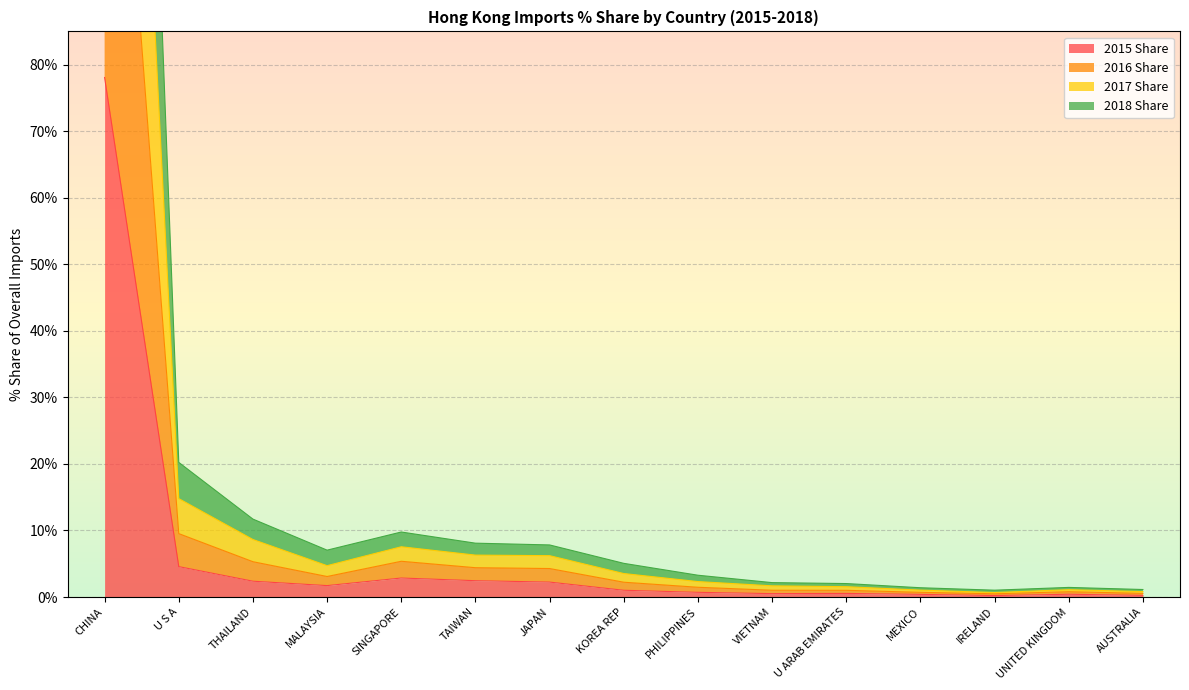

True or false: 2015 Share and 2018 Share cross at least once.

False